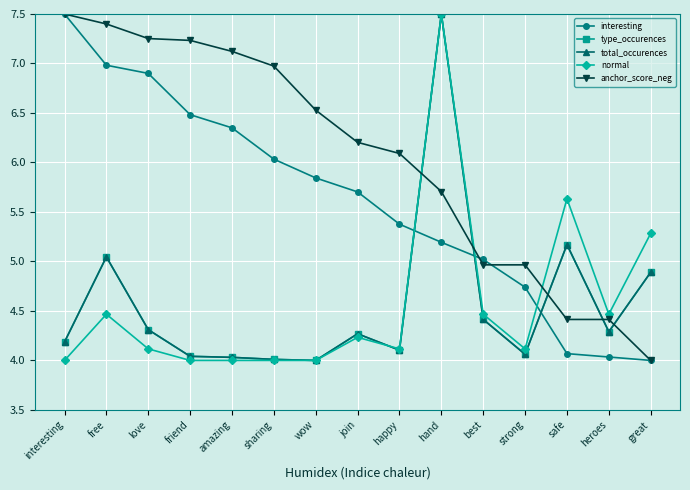

True or false: interesting and anchor_score_neg cross at least once.

True